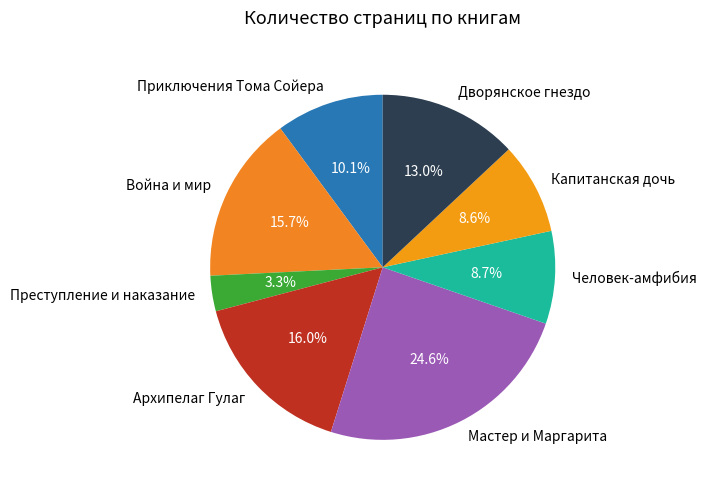

Which has a higher value, Война и мир or Преступление и наказание?

Война и мир